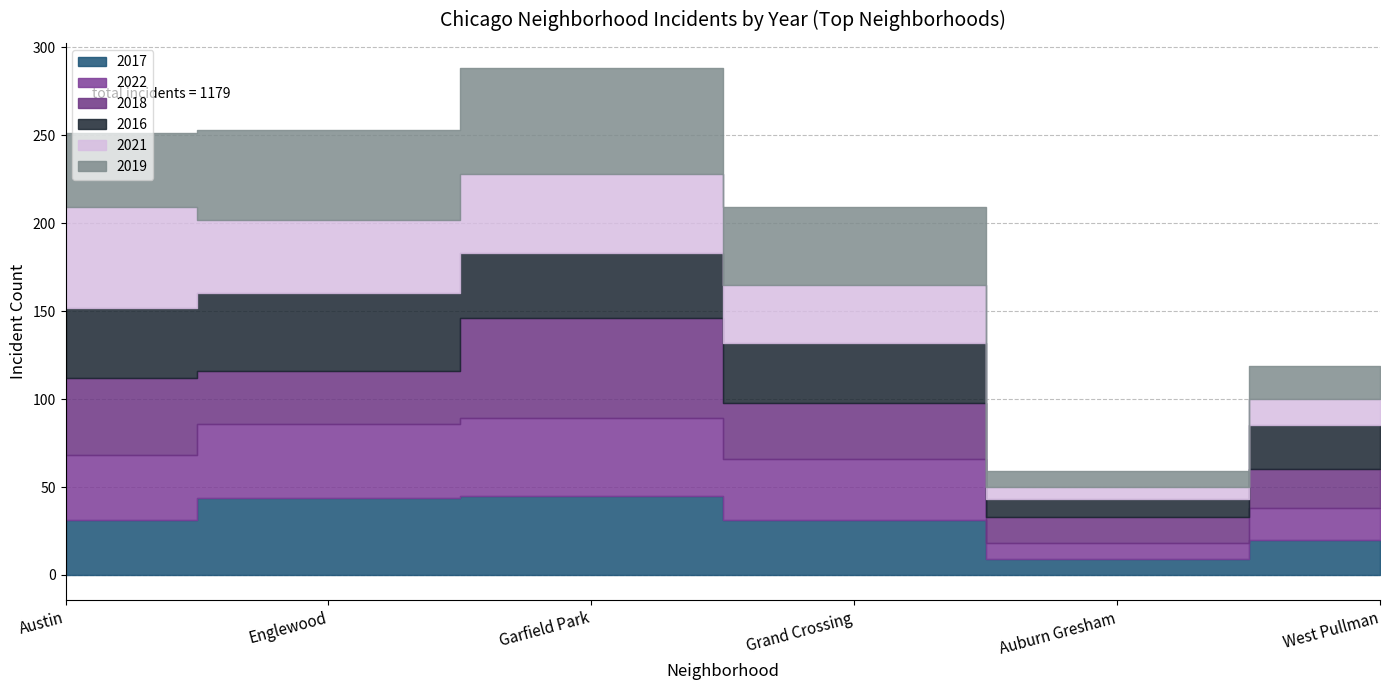

How many times do 2018 and 2016 cross each other?

5